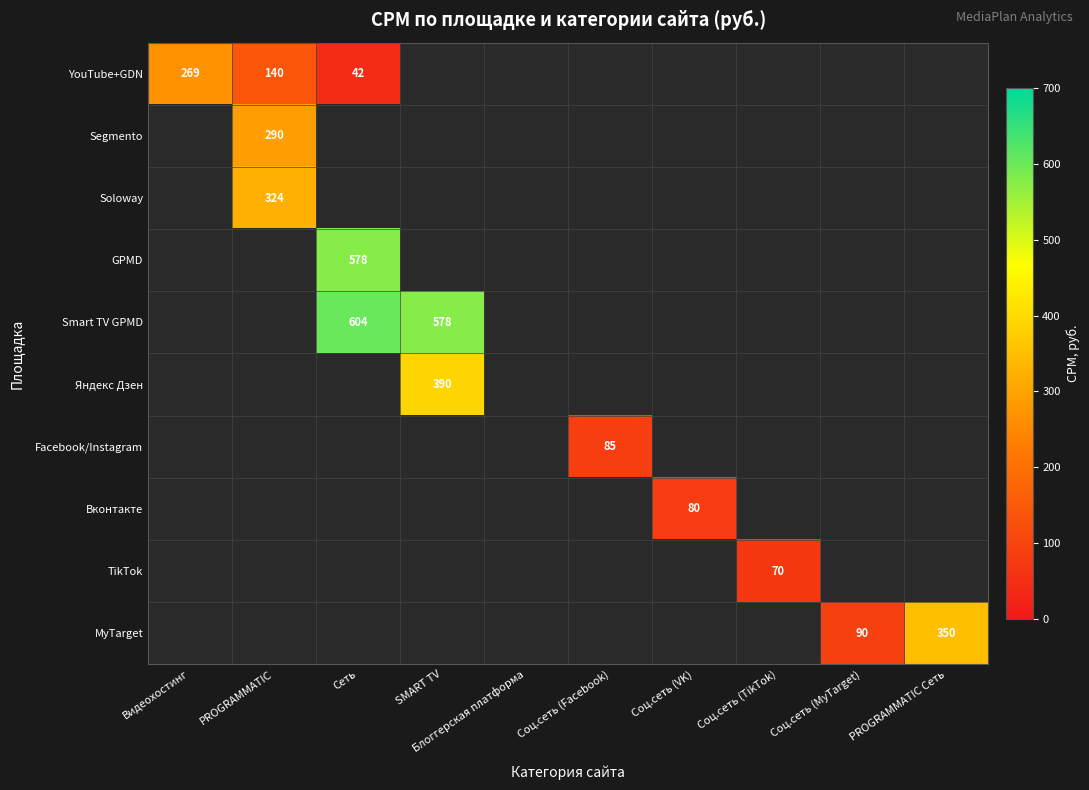

What is the minimum value shown in the chart?

41.9